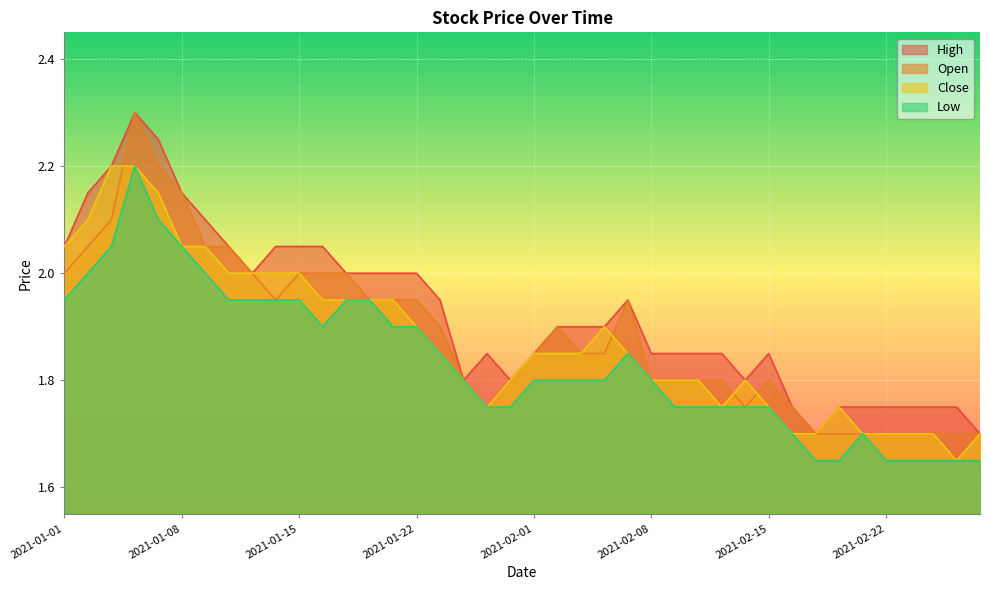

True or false: open and low intersect in this chart.

False